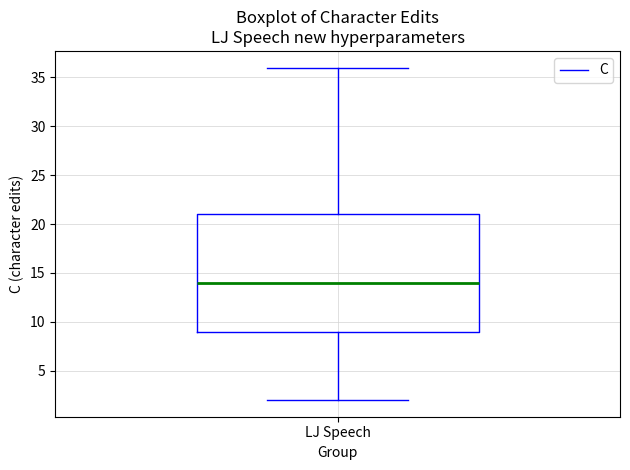

Read this box plot against the y-axis: the position of the median line, the range covered by the box, and the ends of both whiskers. The values are not printed on the chart, so give them approximately, as read against the axis.

median 14, box 9 to 21, whiskers 2 to 36